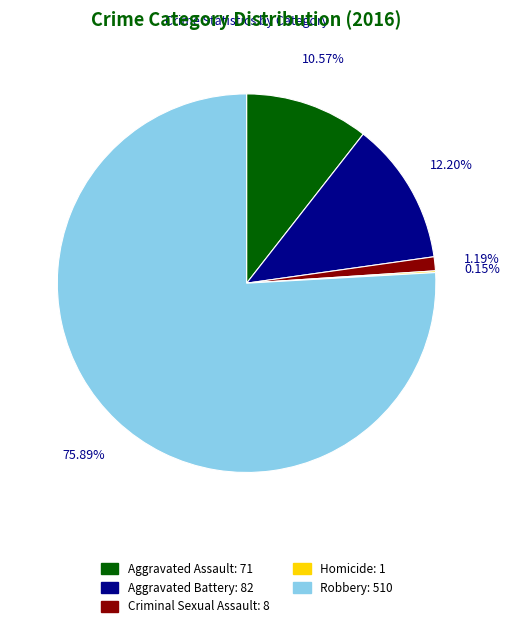

Do Aggravated Assault and Aggravated Battery together represent more than half of the pie?

No